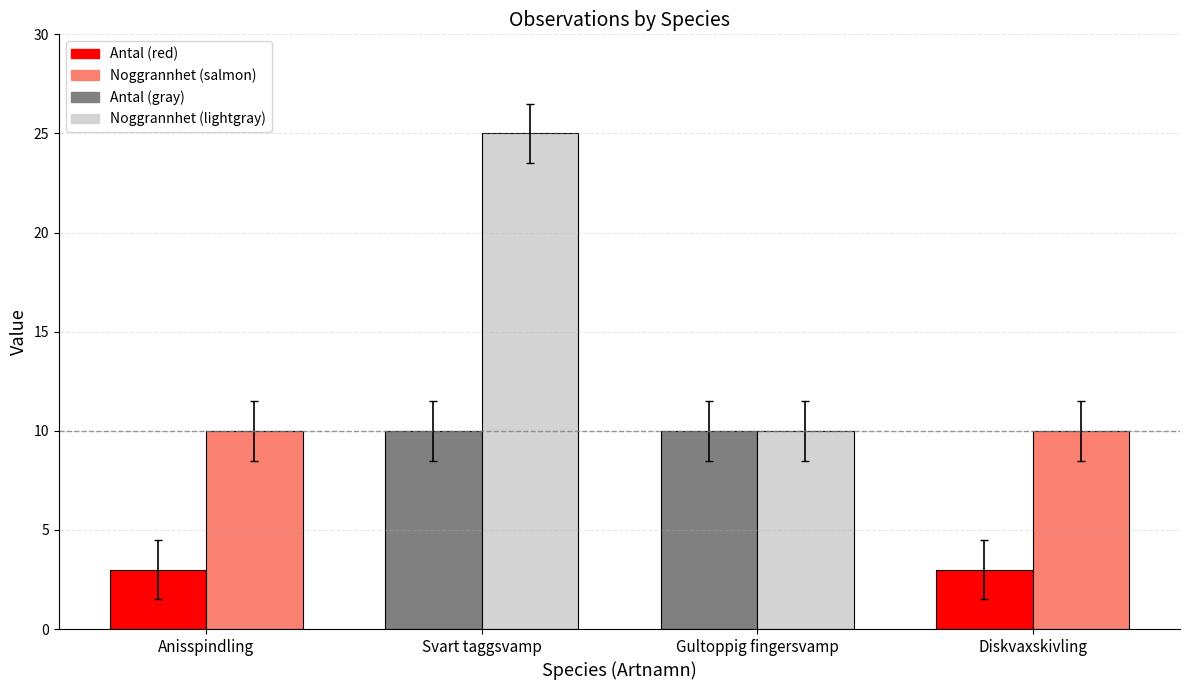

What is the total value across all series at Svart taggsvamp?

35